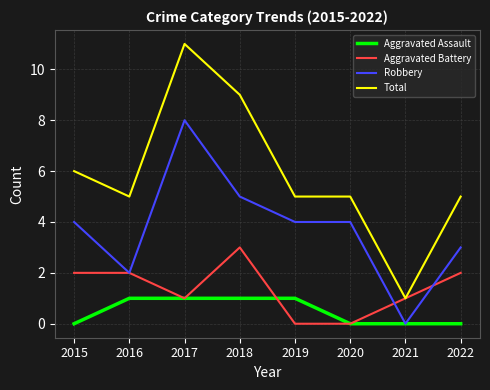

What is the sum of the Total values at 2015 and 2020?

11